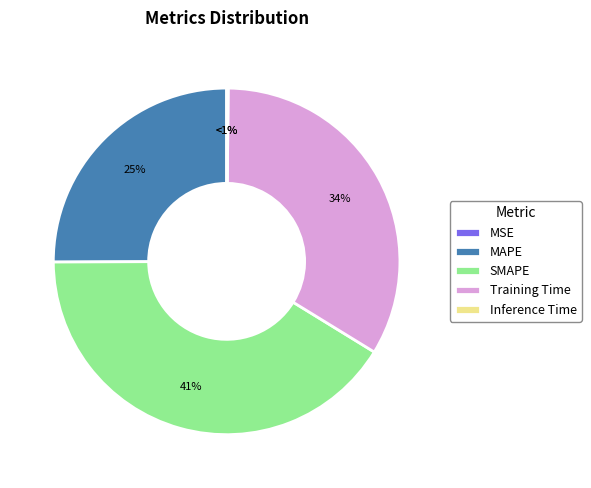

Is the sum of MAPE and Training Time greater than half?

Yes